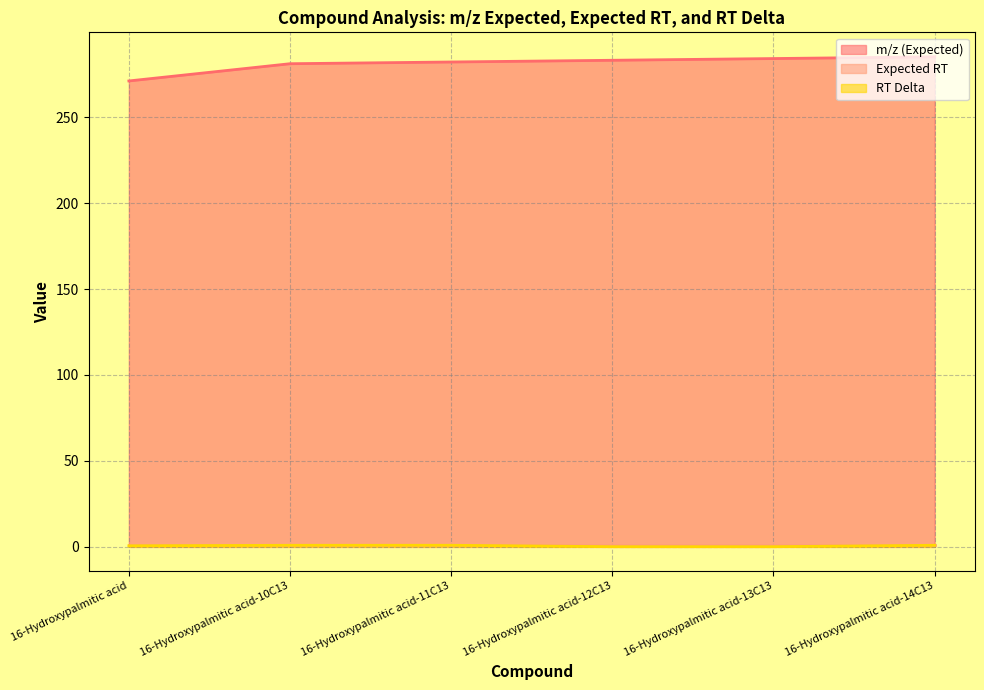

The value of m/z (Expected) at 16-Hydroxypalmitic acid-11C13 is 282.3. True or false?

True